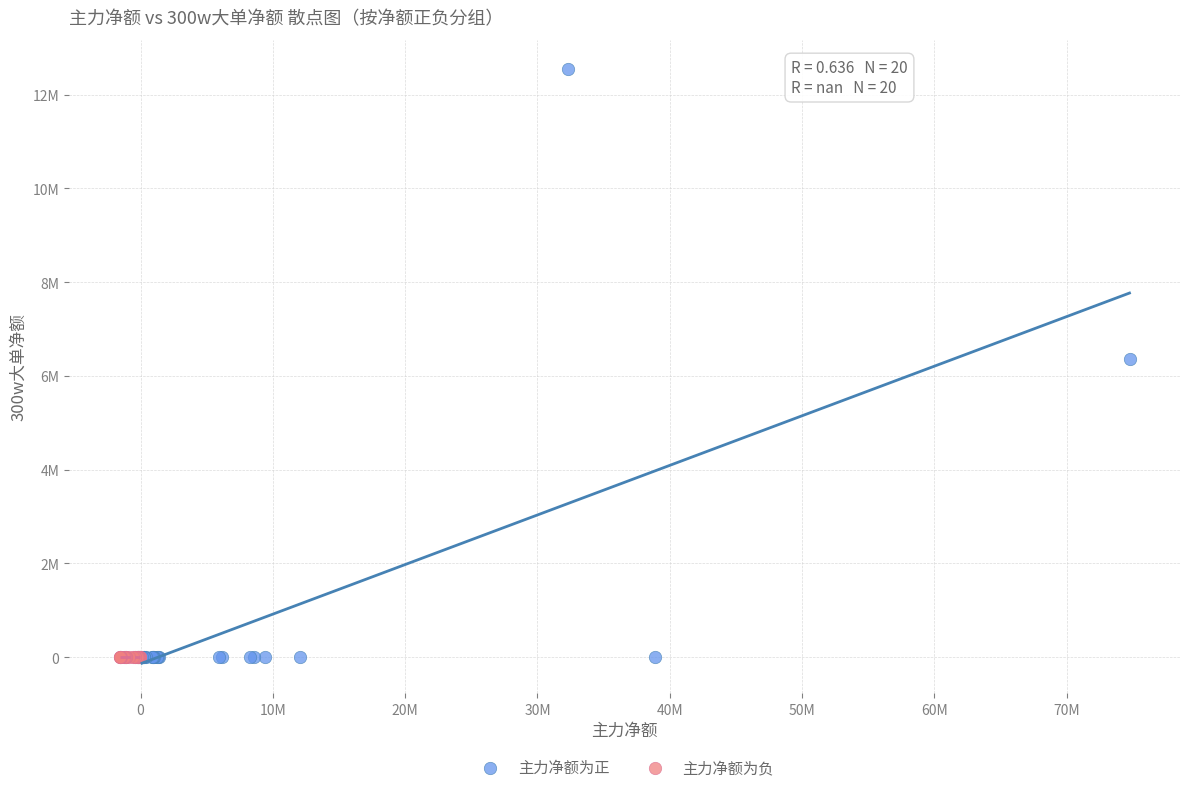

Which series contains the highest Y value?

主力净额为正